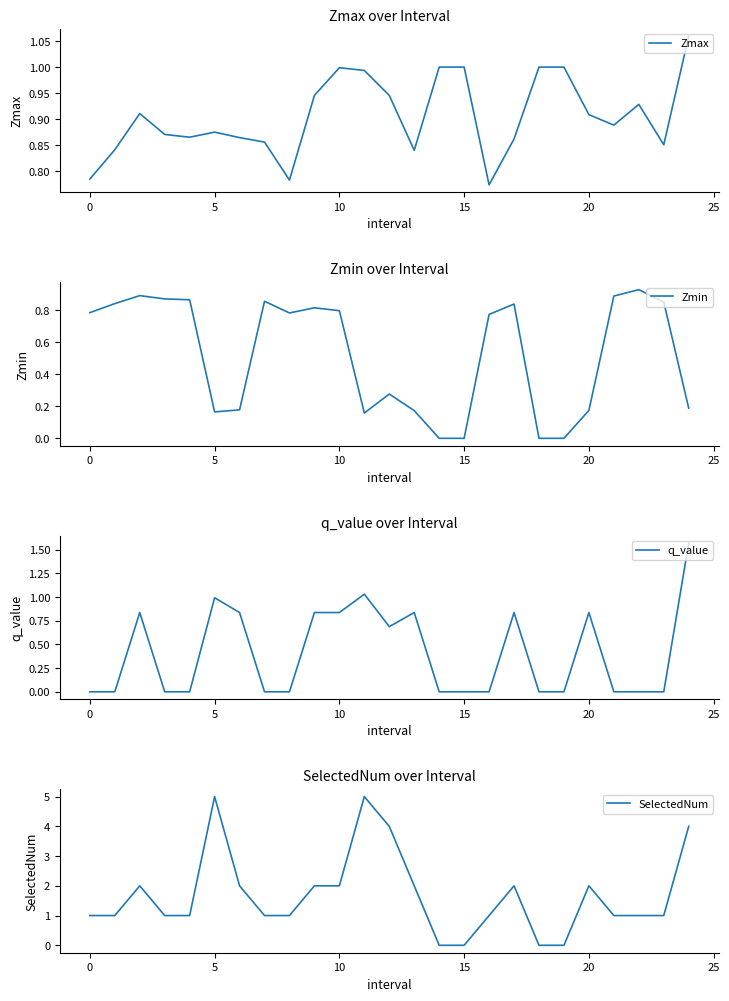

True or false: Zmin and Zmax cross at least once.

False